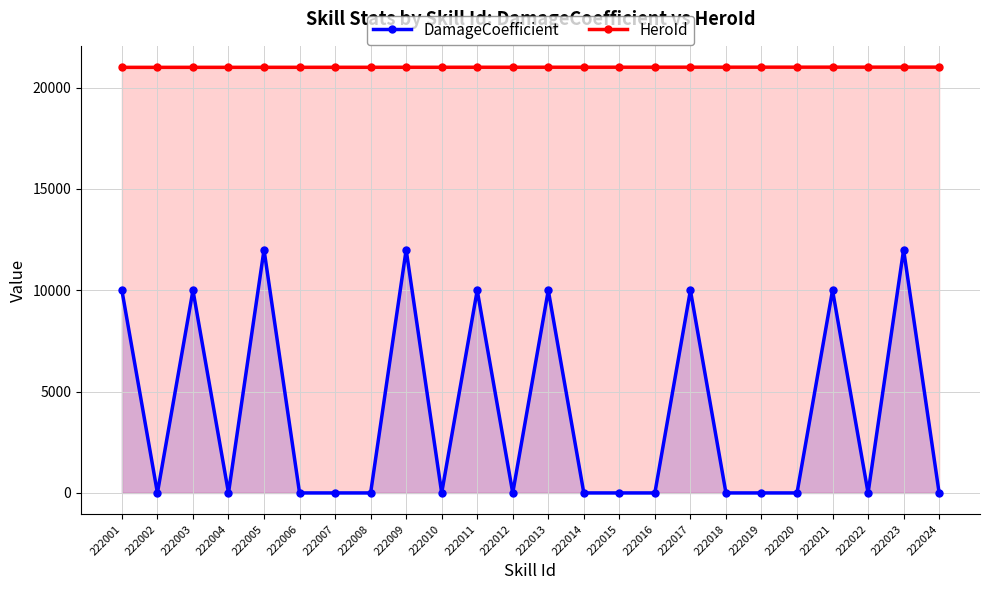

What is the spread (max minus min) of values at 222007?

21004